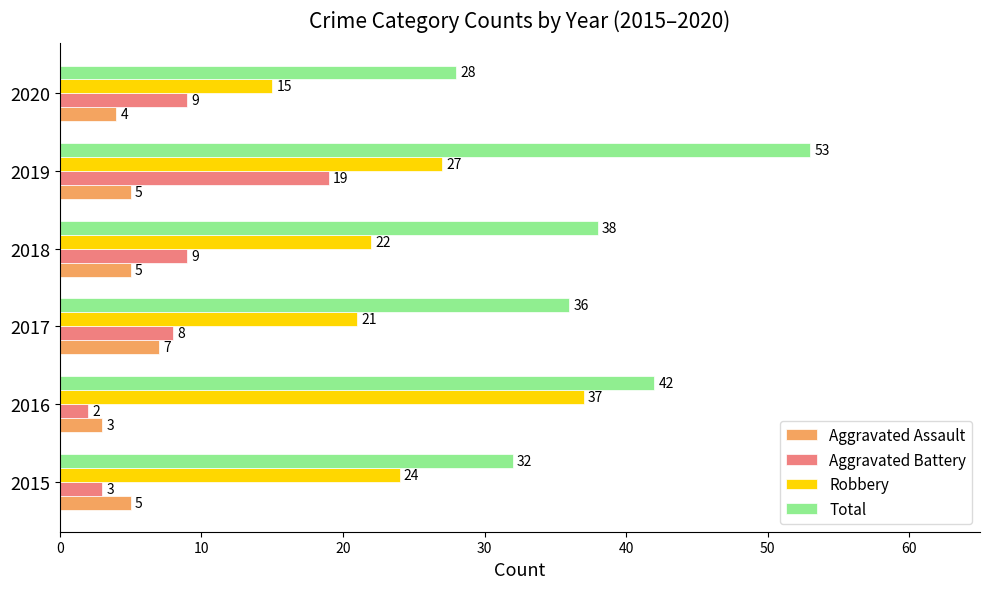

What is the average value of the Aggravated Battery series?

8